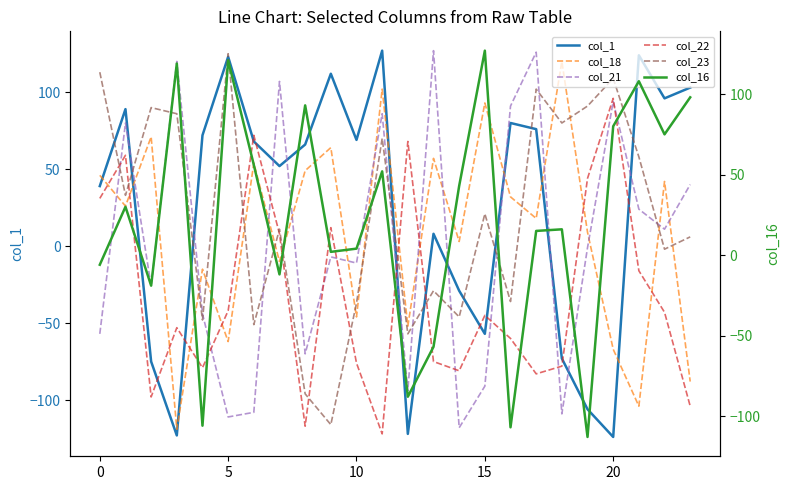

What value does the col_16 series have at 22?

75